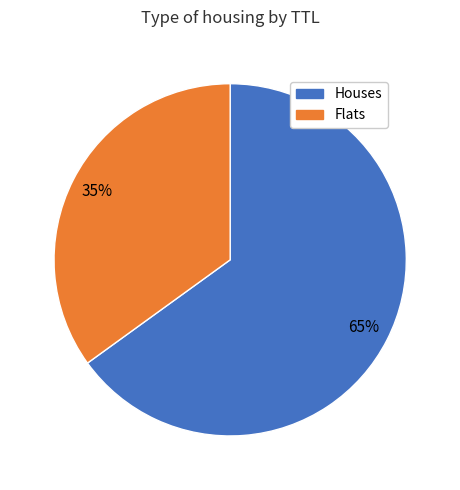

To the nearest percent, what is the difference between the largest and smallest slice percentages?

30%